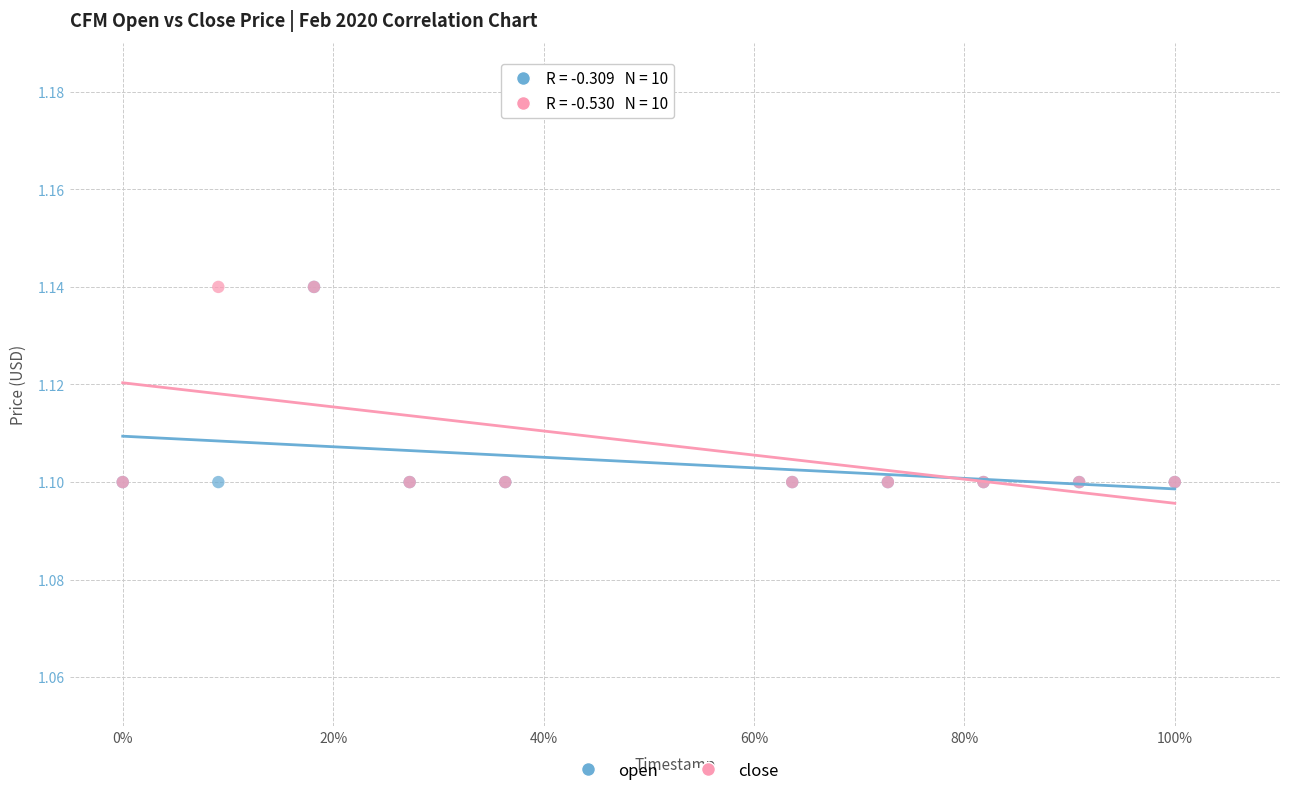

What are all the series names shown in the legend?

open, close